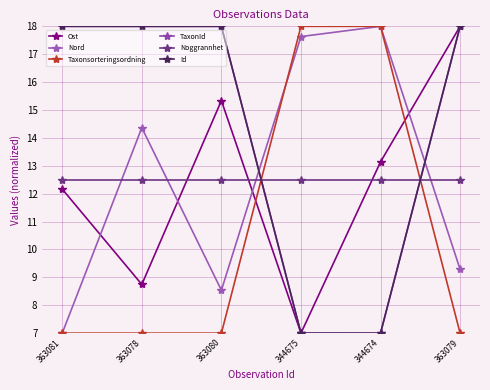

How many times do TaxonId and Noggrannhet cross each other?

2